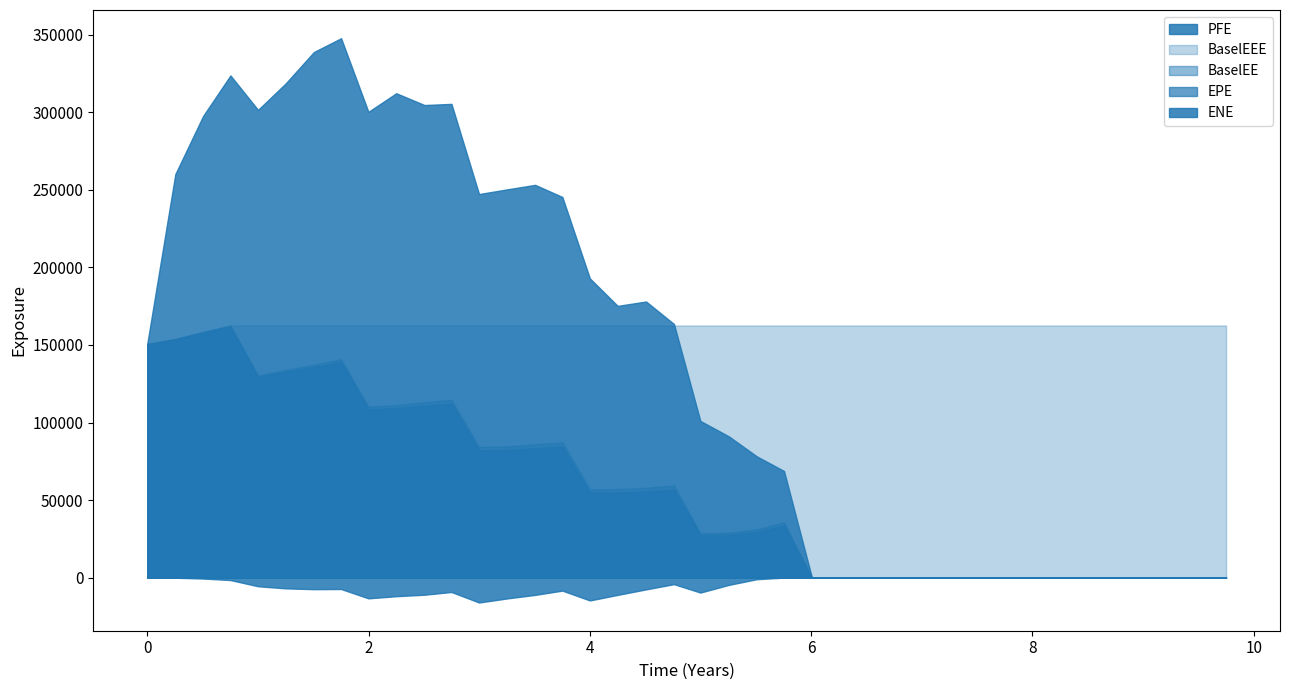

True or false: BaselEE has a value of -85784.8 at 7.25068.

False